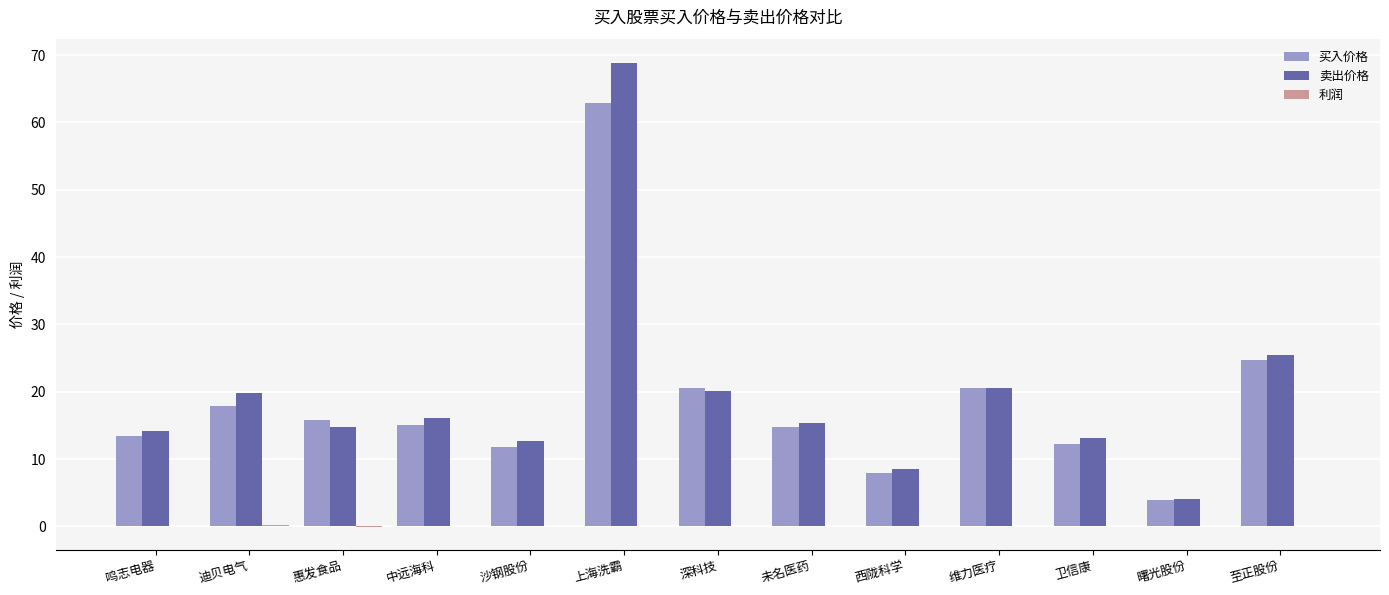

The 卖出价格 series shows 34.4 at 至正股份. True or false?

False